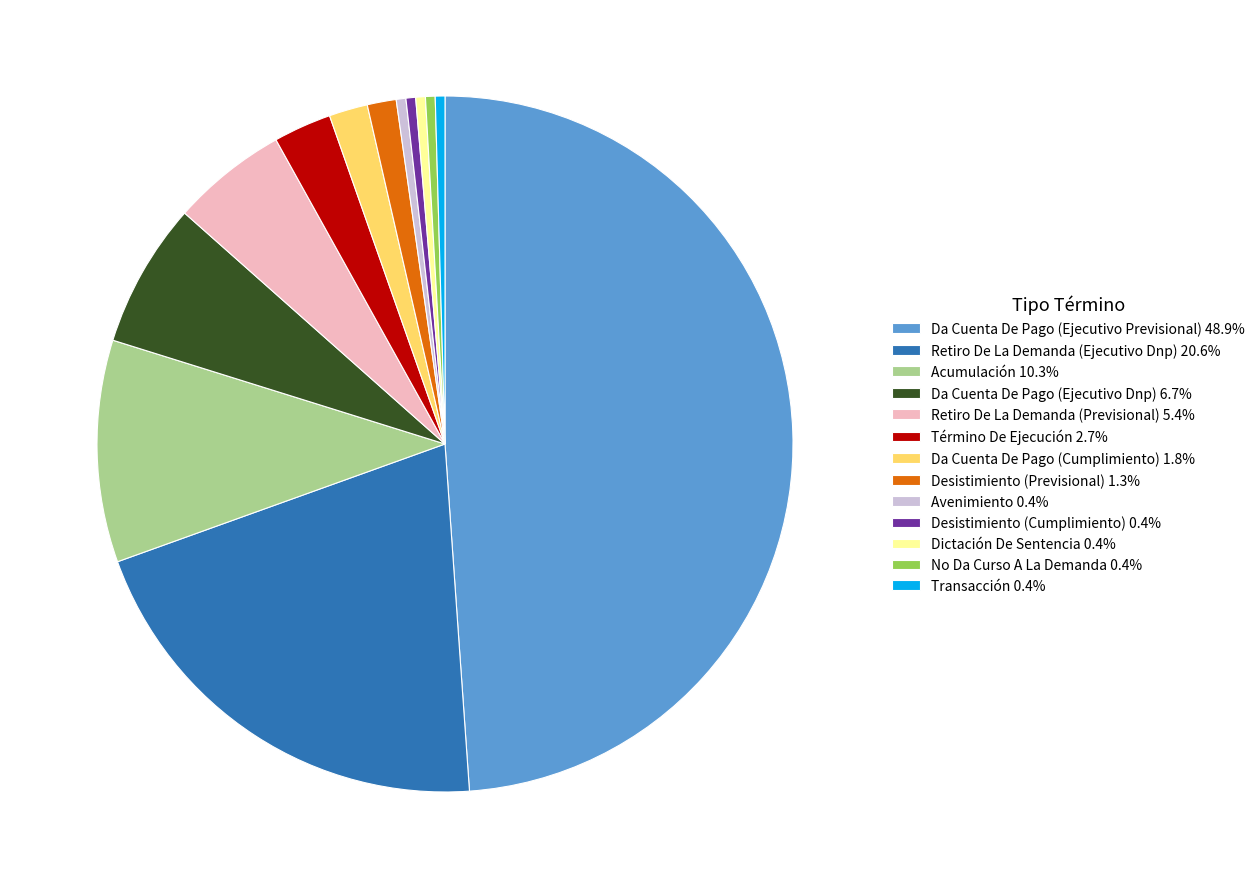

True or false: Da Cuenta De Pago (Ejecutivo Previsional) accounts for 42% of the total.

False